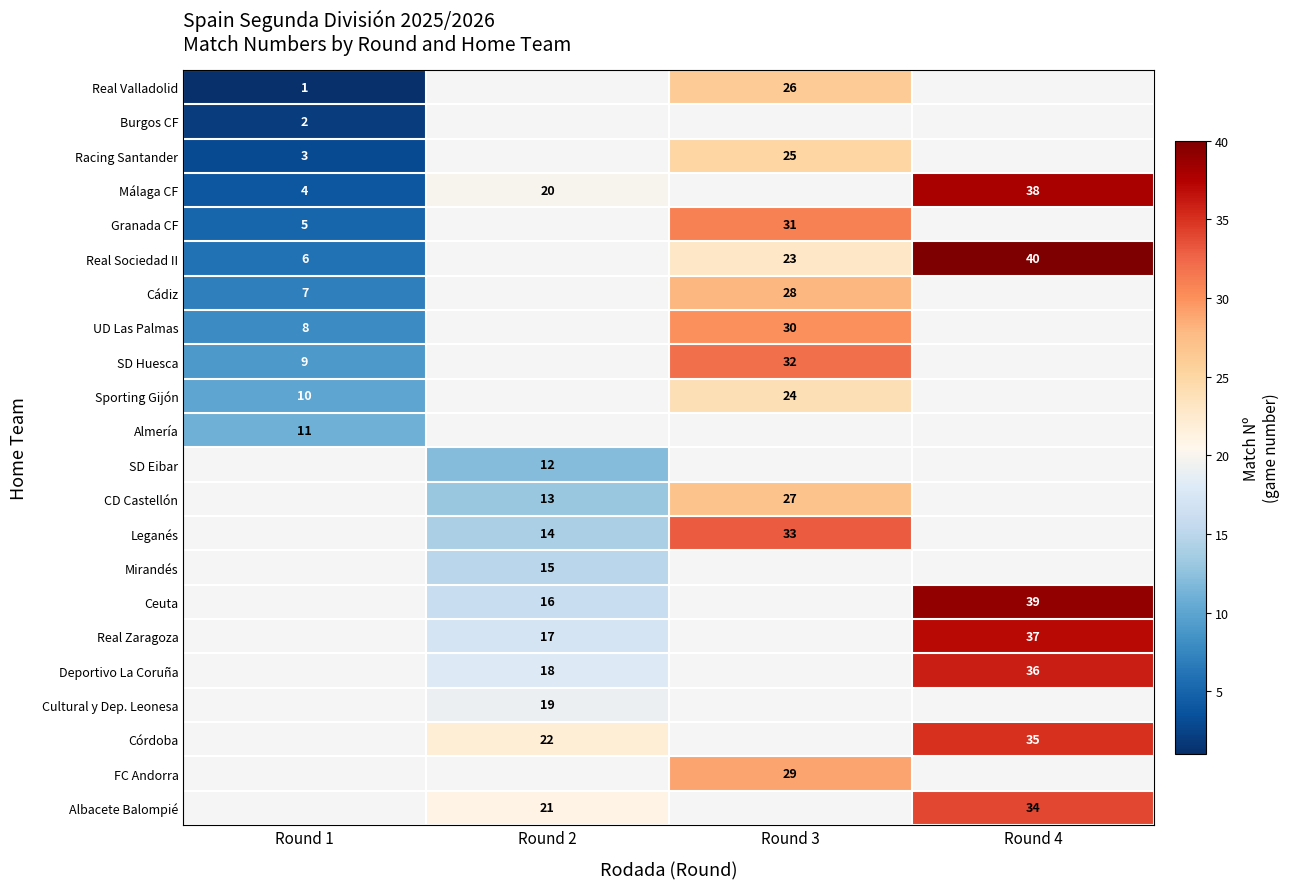

The UD Las Palmas series shows 20 at Round 3. True or false?

False